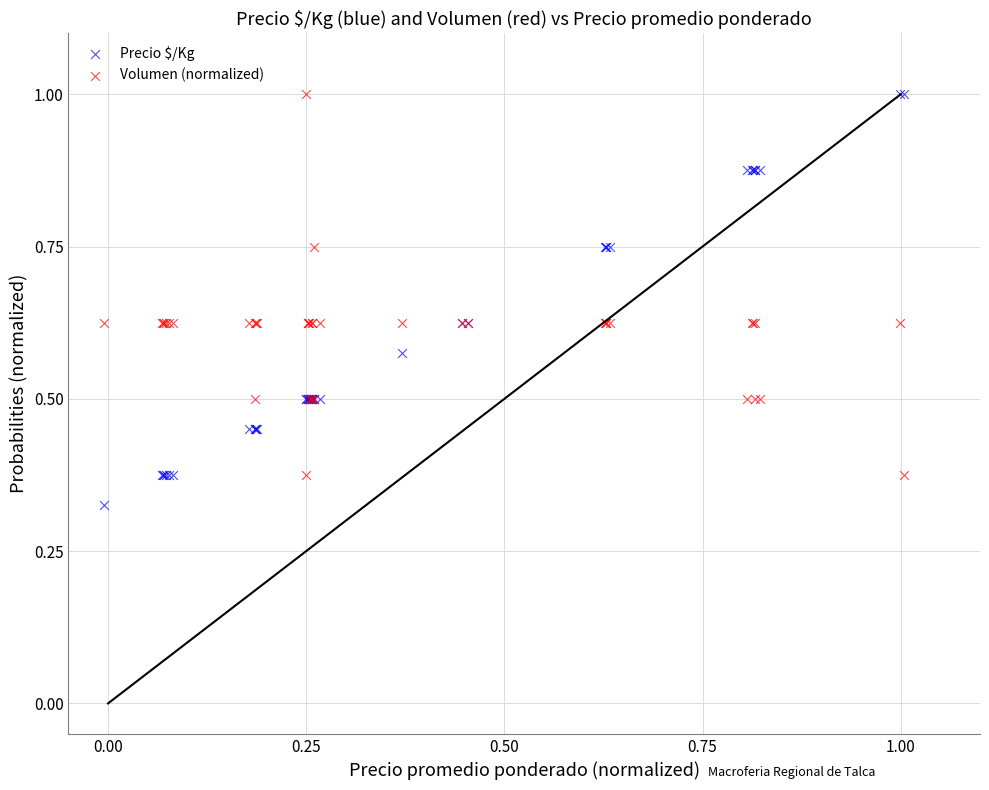

Which series has the largest Y range (max minus min)?

Precio $/Kg